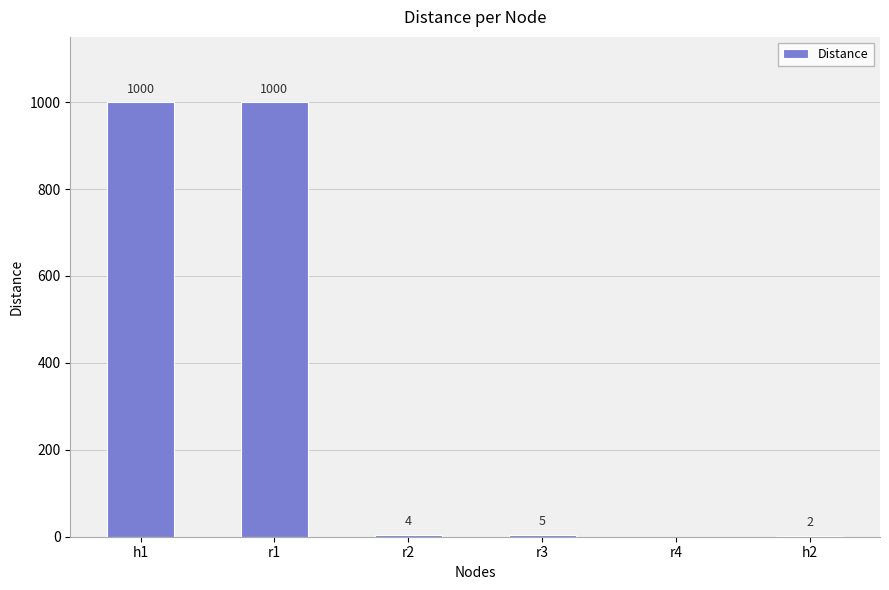

What is the sum of the values at h1 and r4?

1000